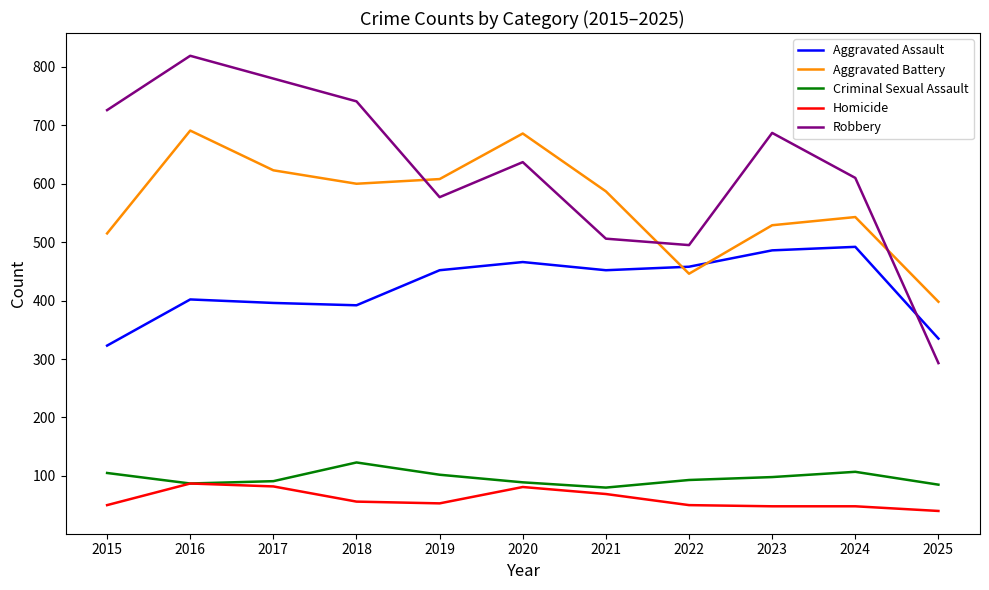

The Criminal Sexual Assault series shows 107 at 2024. True or false?

True